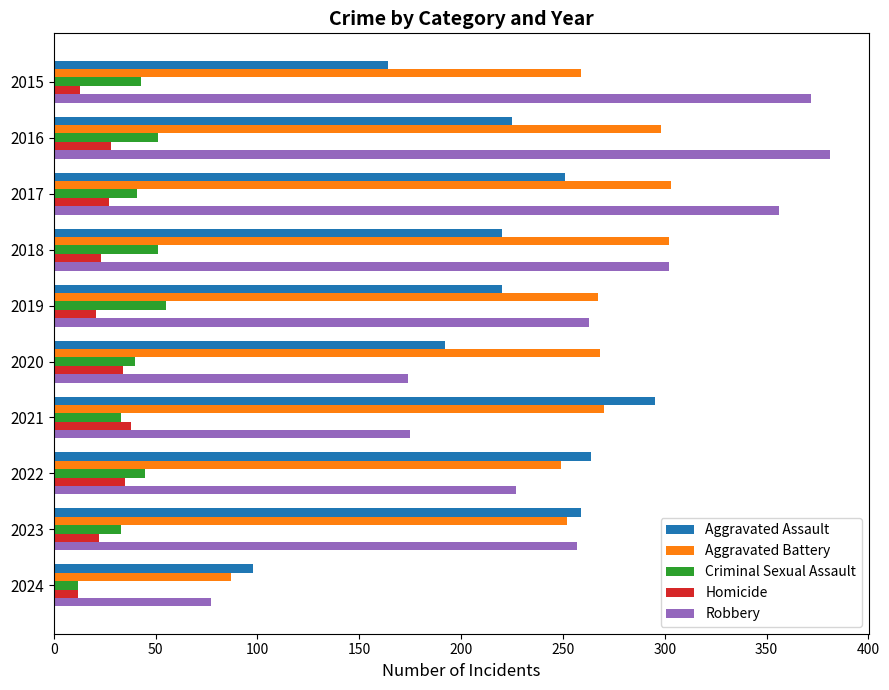

At 2015, list the series in order from smallest to largest.

Homicide, Criminal Sexual Assault, Aggravated Assault, Aggravated Battery, Robbery